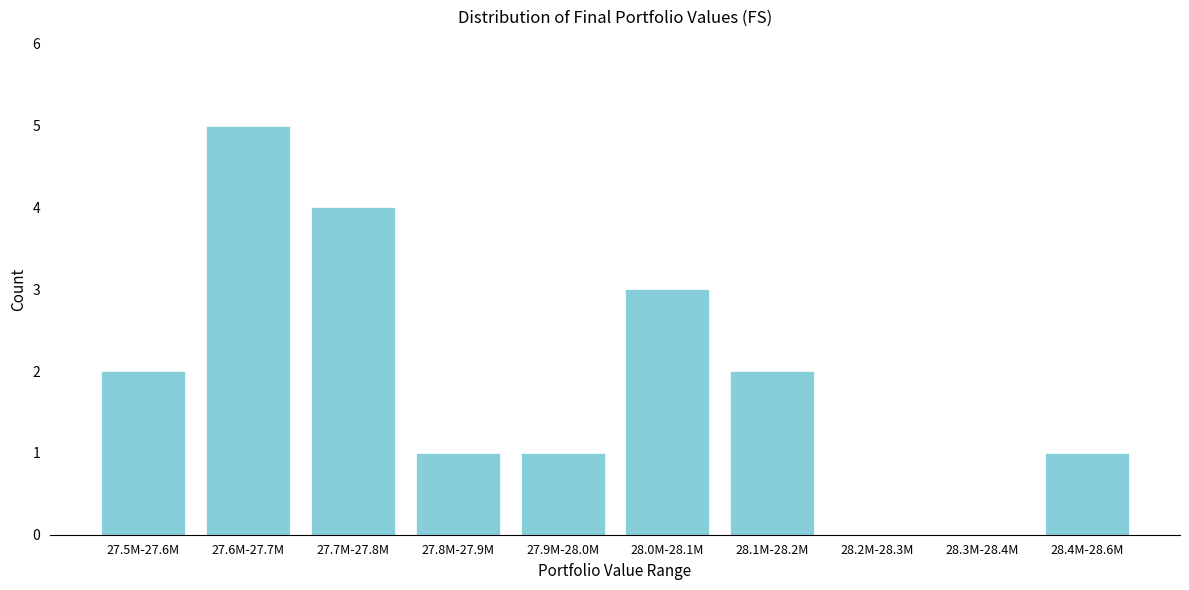

Reading left to right, extract all data points from this chart.

27.5M-27.6M=2	27.6M-27.7M=5	27.7M-27.8M=4	27.8M-27.9M=1	27.9M-28.0M=1	28.0M-28.1M=3	28.1M-28.2M=2	28.2M-28.3M=0	28.3M-28.4M=0	28.4M-28.6M=1